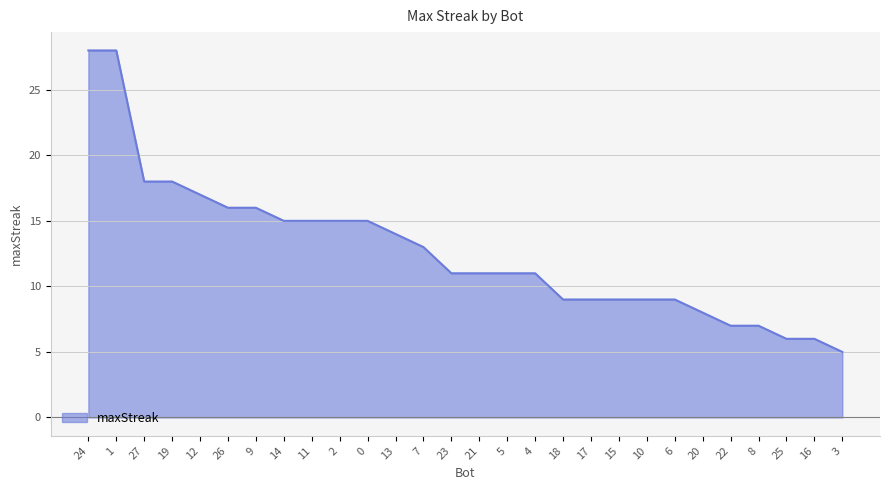

How many values exceed 11?

13